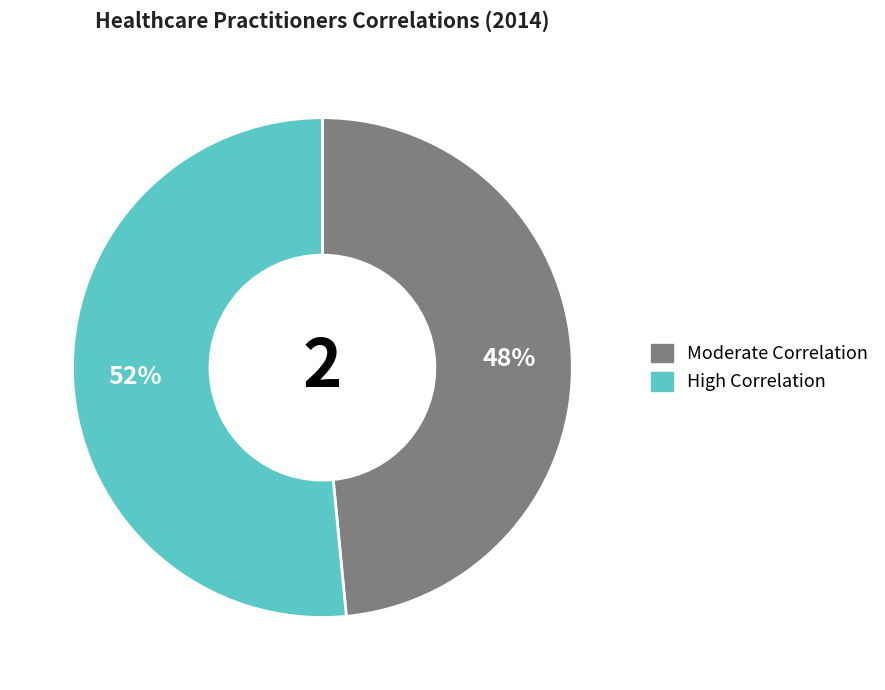

How many segments does this pie chart have?

2